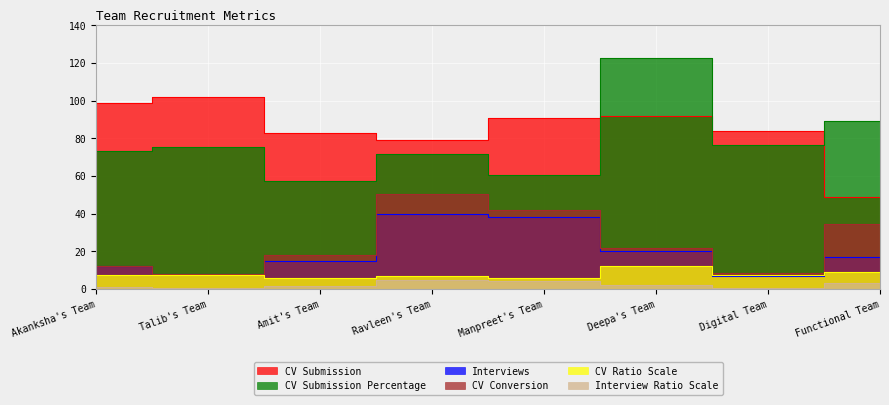

Which category has the highest value in the CV Ratio Scale series?

Deepa's Team